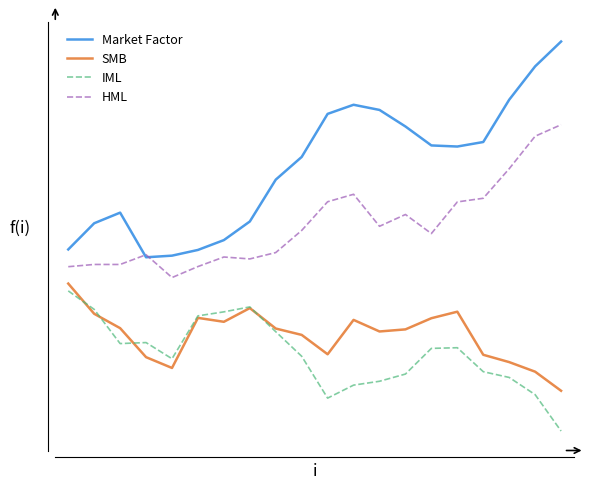

What are all the series names shown in the legend?

Market Factor, SMB, IML, HML